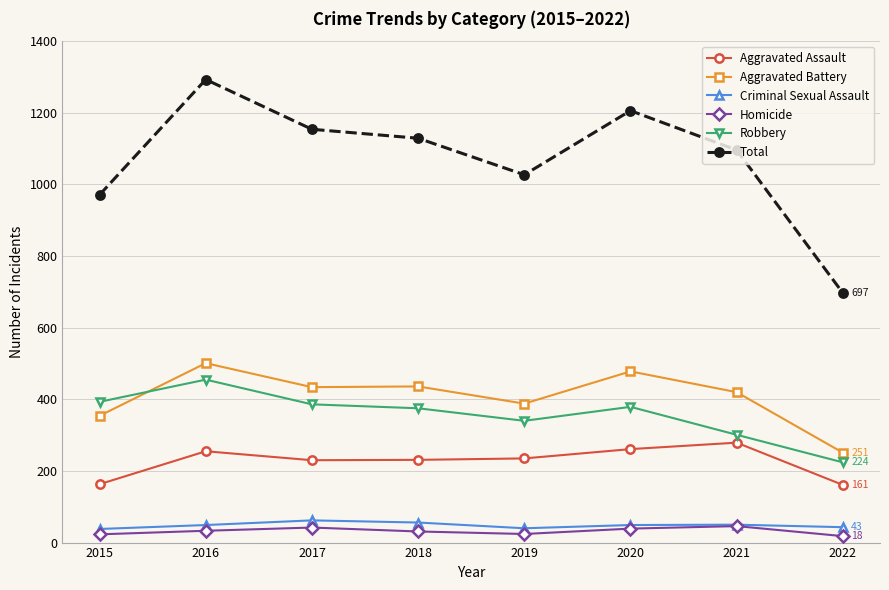

What is the maximum value shown in the chart?

1293